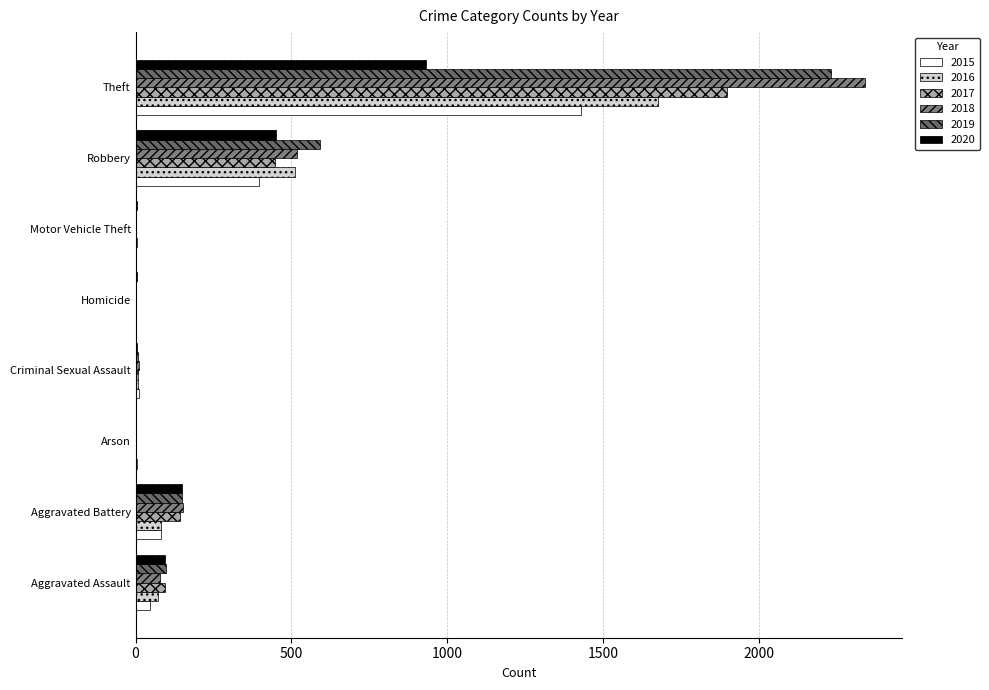

How many distinct data groups are displayed?

6